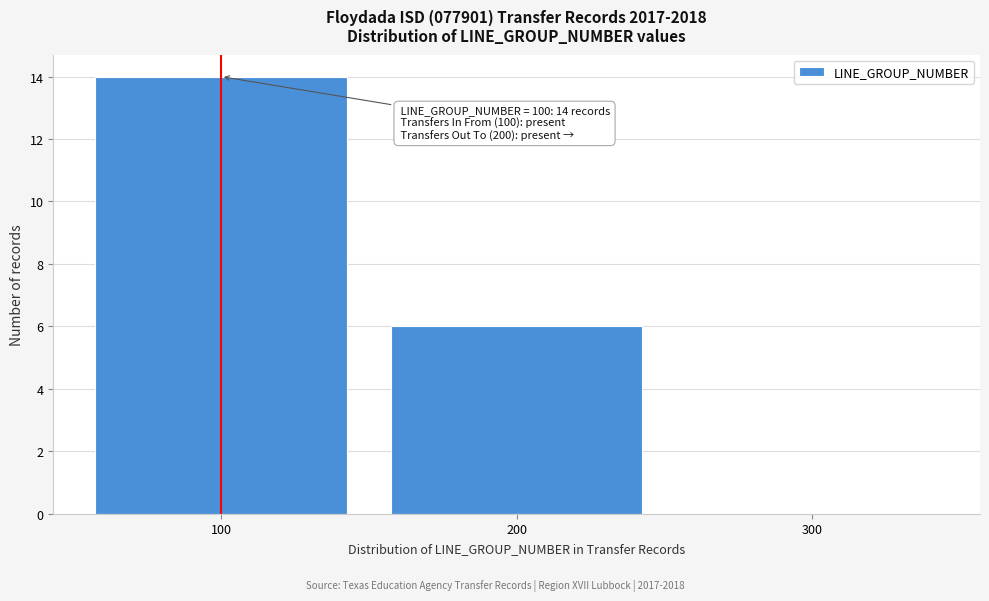

Over which range of the x-axis is the bar tallest?

50 to 150